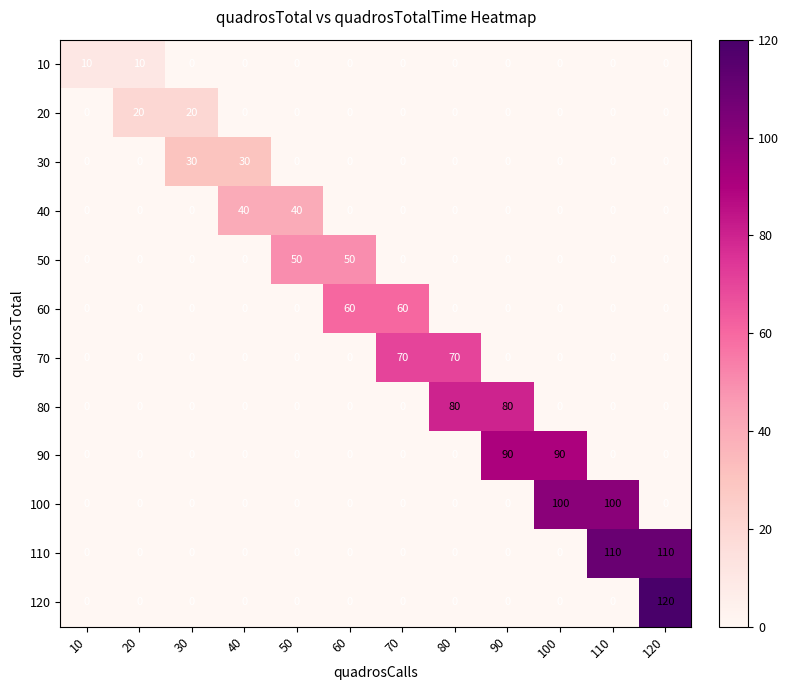

Which series has the largest total across all categories?

110